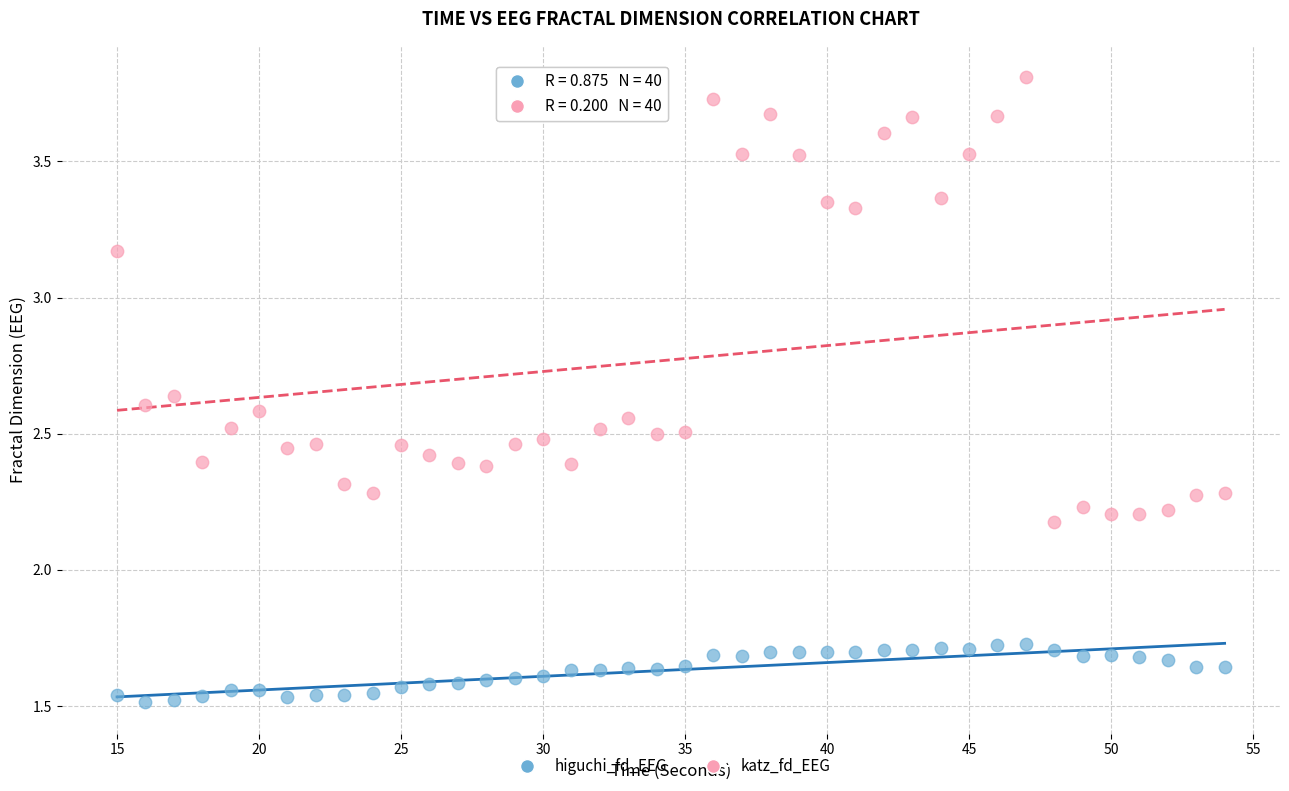

Across all data points, what is the range of X values (max minus min)?

39.0